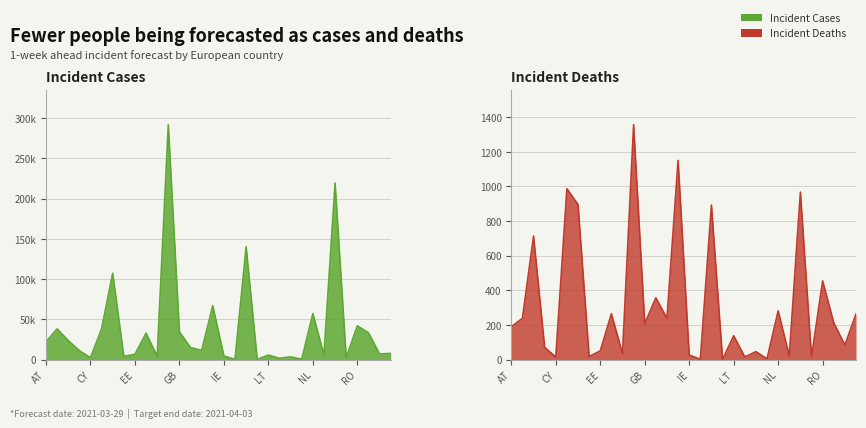

What position from the right is NO?

7